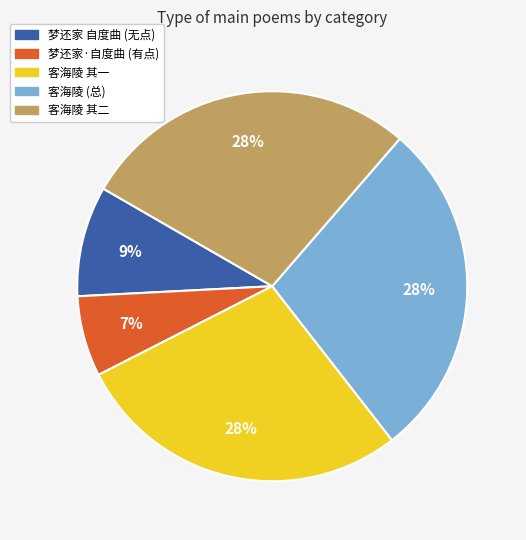

To the nearest percent, what is the average slice percentage?

20%